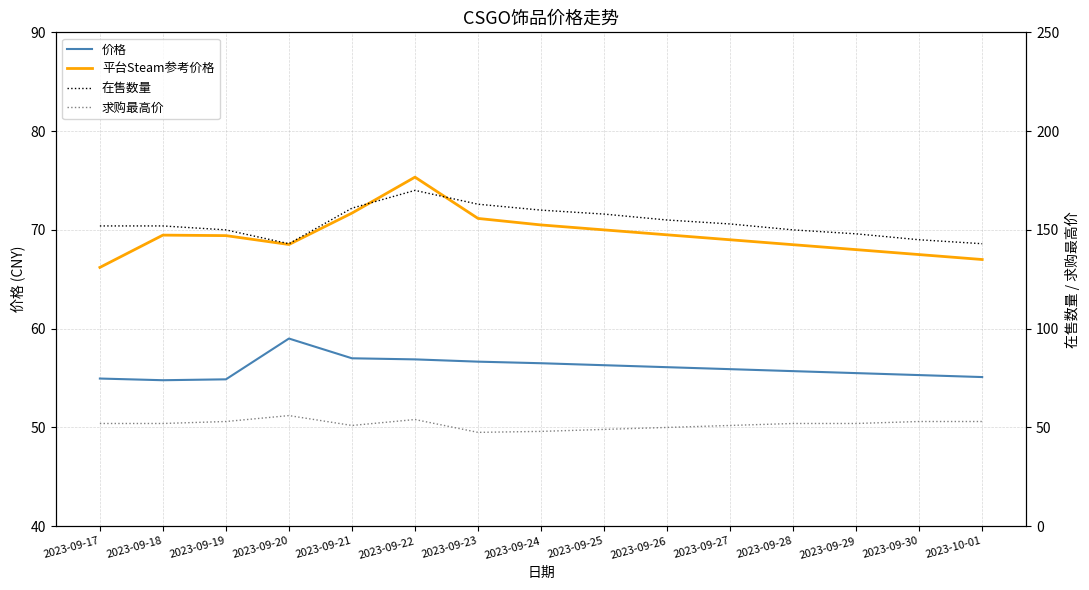

At how many categories does at least one series exceed 111?

15